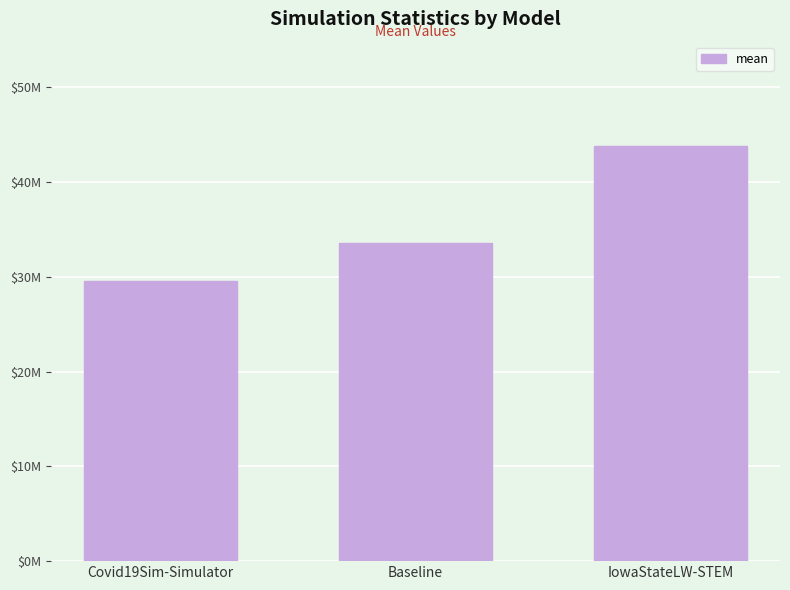

Reading right to left, extract all data points from this chart.

43838626.9	33595283.9	29600674.9